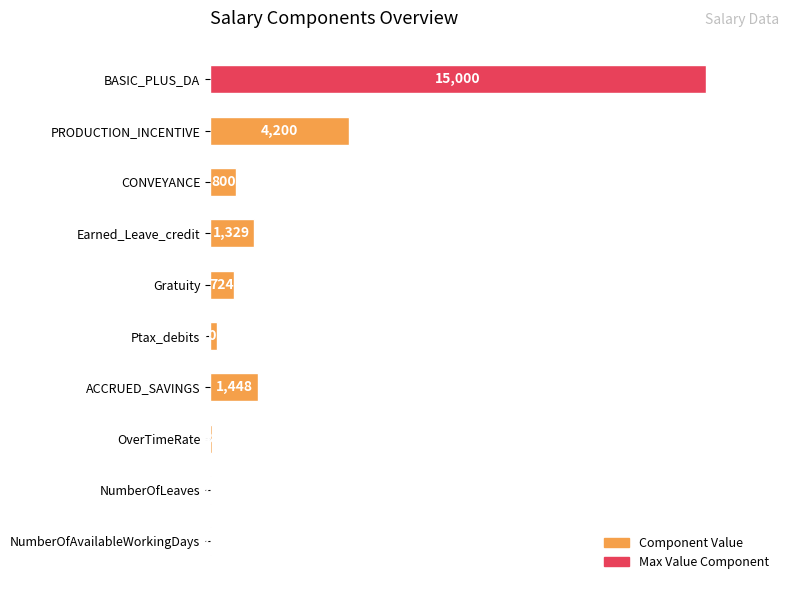

Are the bars horizontal?

Yes